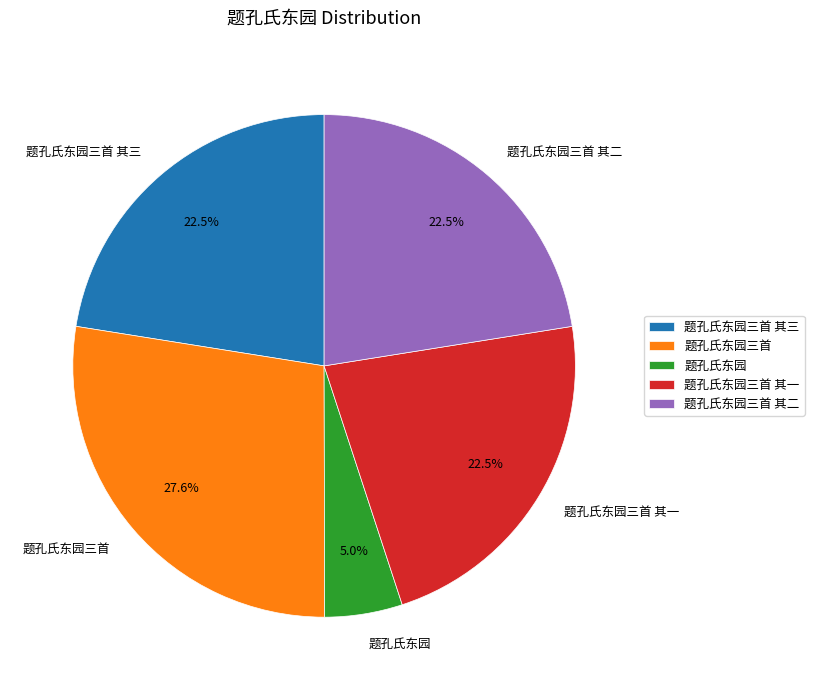

To the nearest percent, what is the difference between the largest and smallest slice percentages?

23%